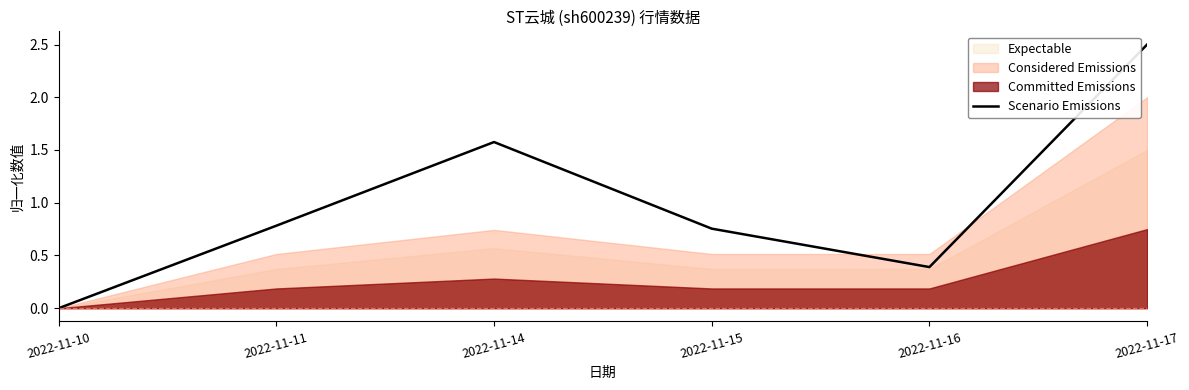

Which has a higher value, 2022-11-14 or 2022-11-10?

2022-11-14